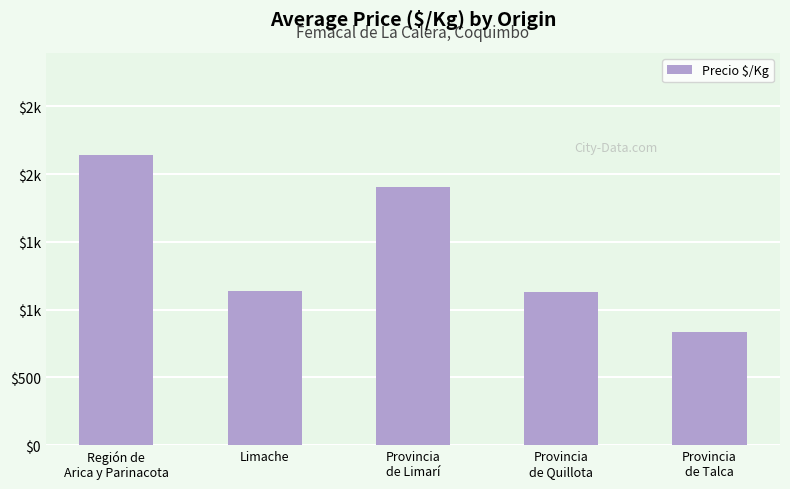

The value at Región de
Arica y Parinacota is 2144. True or false?

True